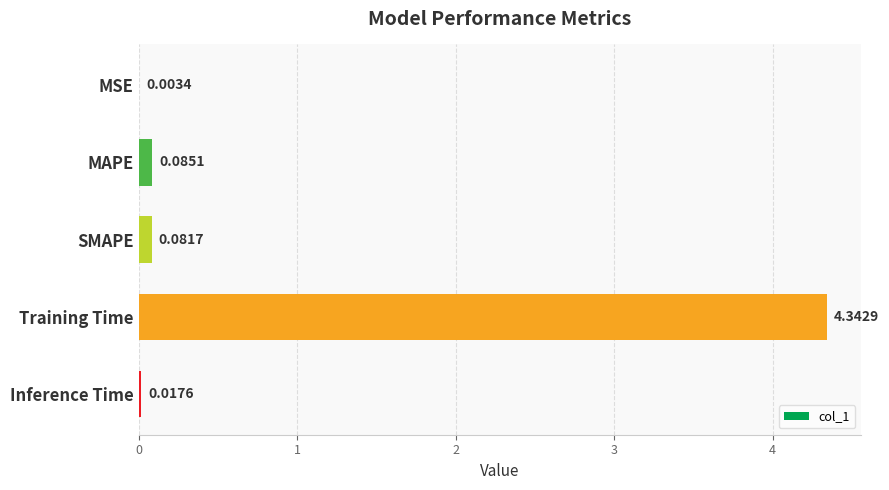

What is the sum of all values?

4.5